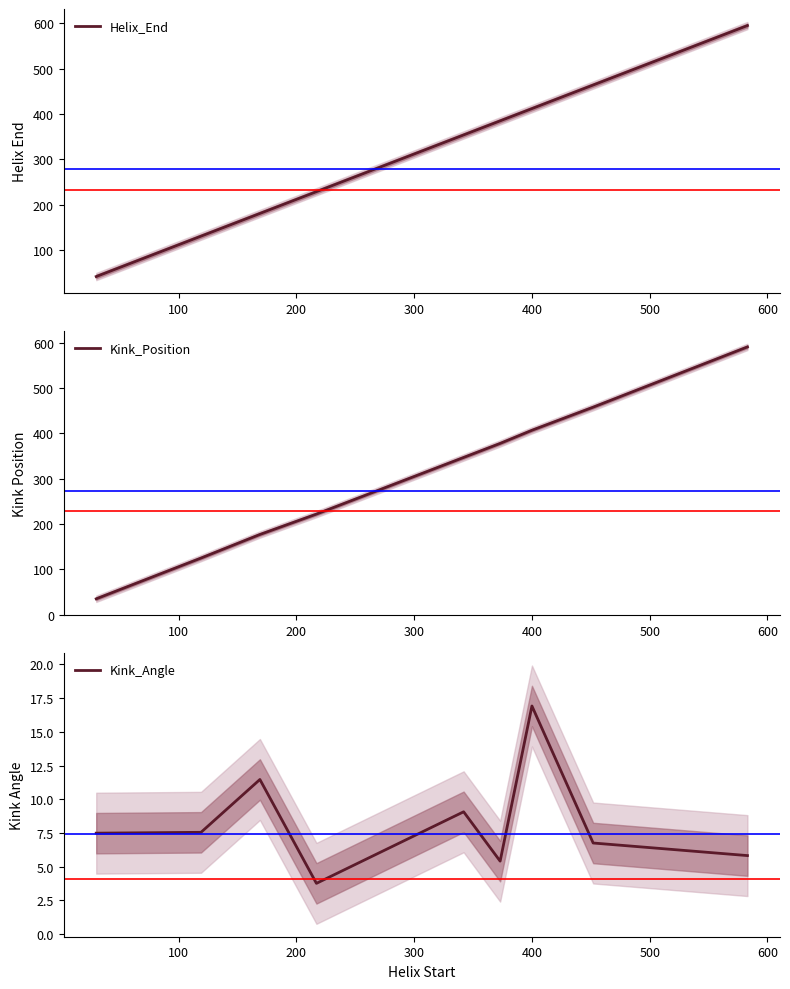

Reading left to right, transcribe all the data shown in this chart.

Helix_End: 42.0	131.0	181.0	229.0	354.0	385.0	412.0	464.0	595.0
Kink_Position: 35.0	125.0	177.0	222.0	347.0	378.0	407.0	458.0	591.0
Kink_Angle: 7.5	7.6	11.5	3.8	9.1	5.4	16.9	6.8	5.8